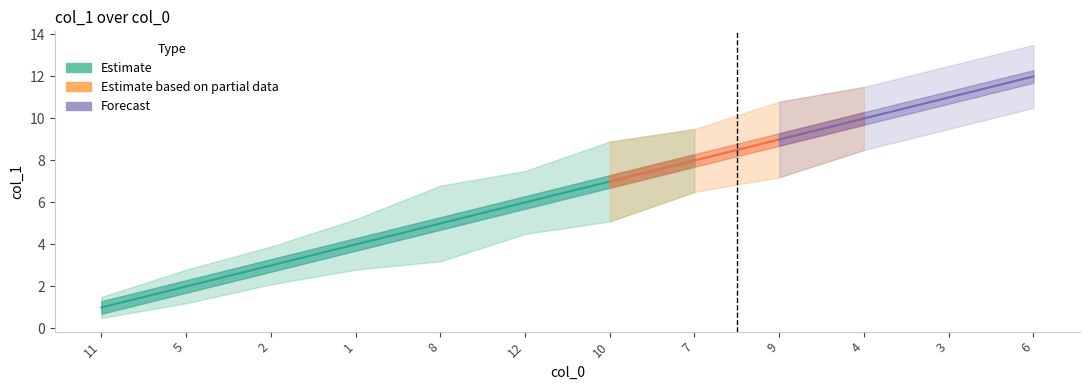

What is the change in value from 2 to 3?

+8